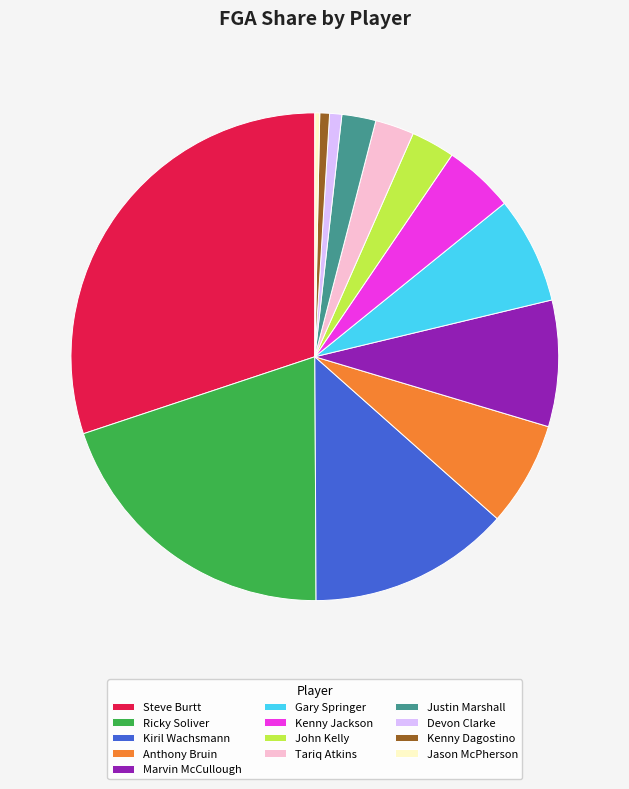

Do Kenny Dagostino and Ricky Soliver together represent more than half of the pie?

No